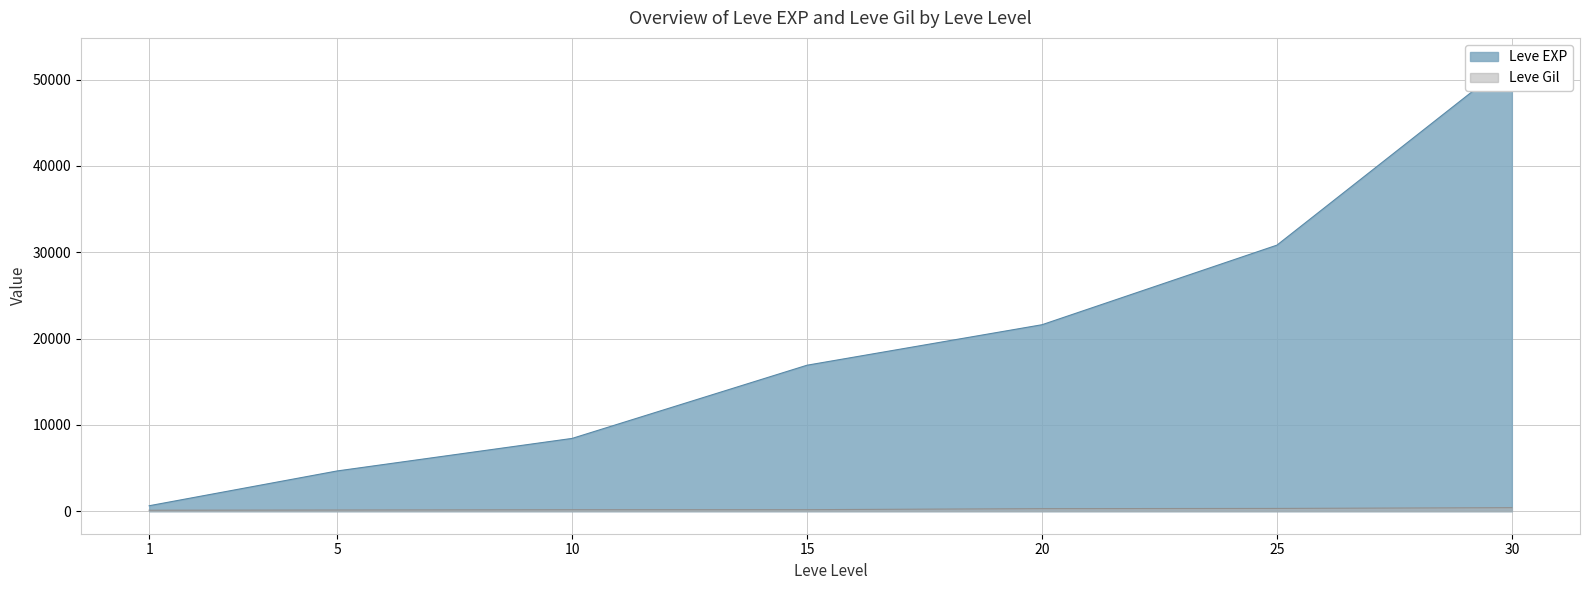

Read the Leve EXP value at 20.

21600